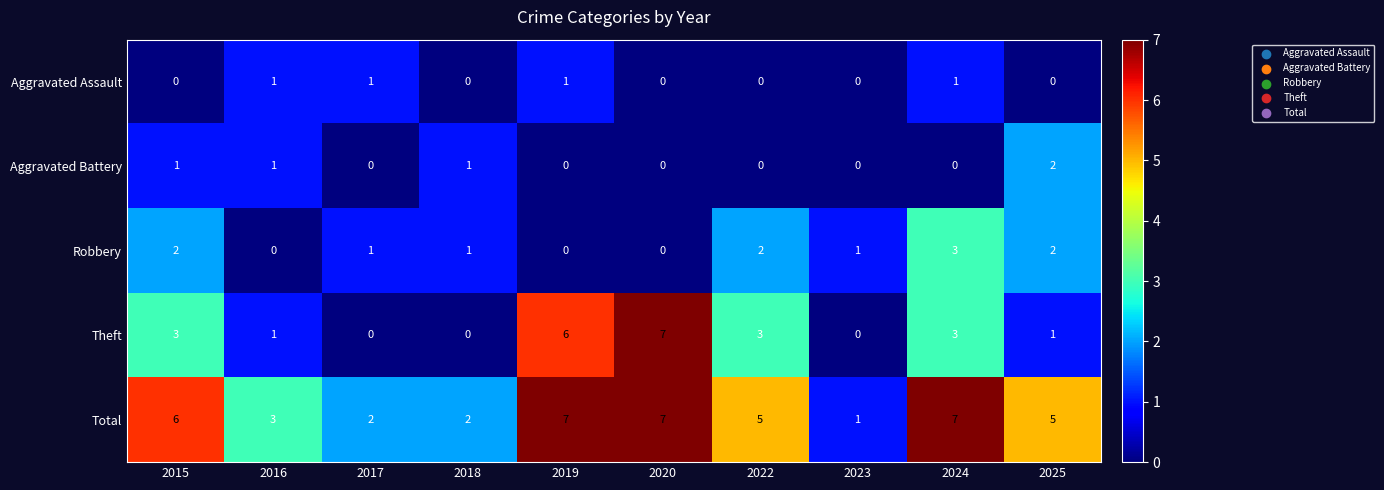

Is it true that Total equals 1 at 2023?

True